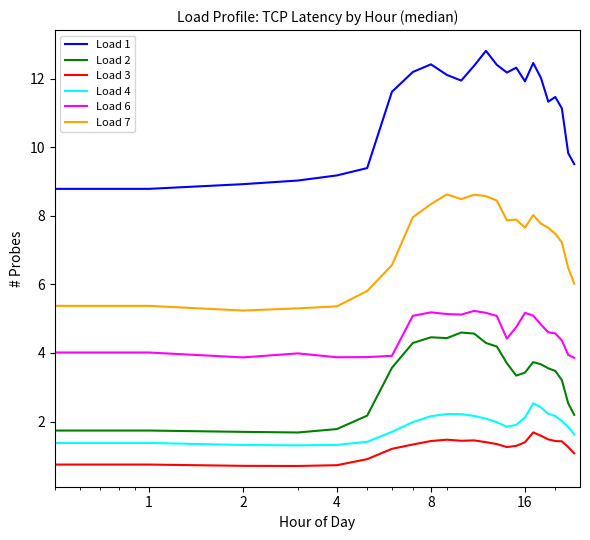

Which series has the largest range (max minus min)?

Load 1